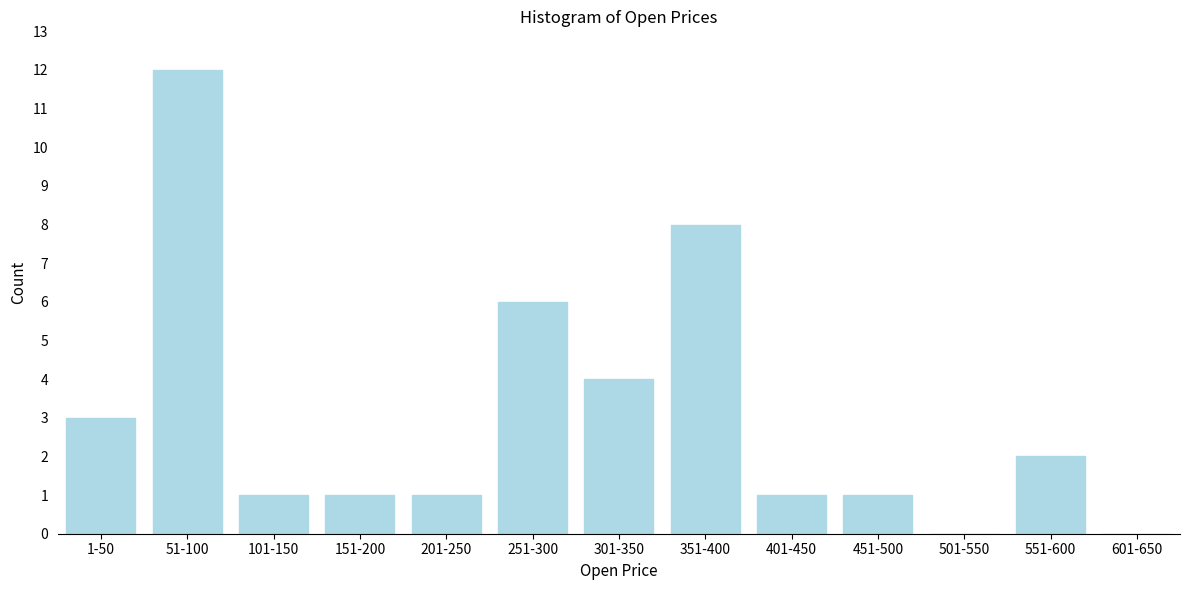

Reading left to right, list all the values displayed in this chart.

1-50=3	51-100=12	101-150=1	151-200=1	201-250=1	251-300=6	301-350=4	351-400=8	401-450=1	451-500=1	501-550=0	551-600=2	601-650=0